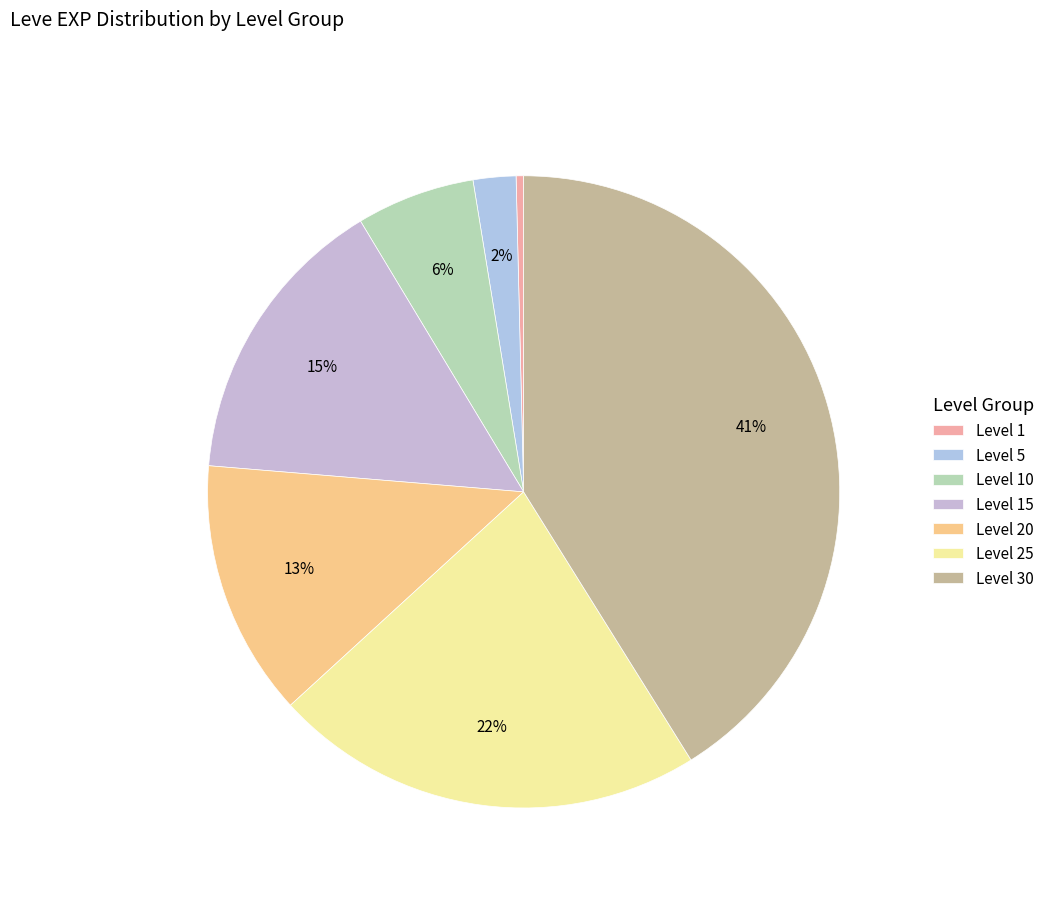

To the nearest percent, what is the combined percentage of Level 5 and Level 10?

8%